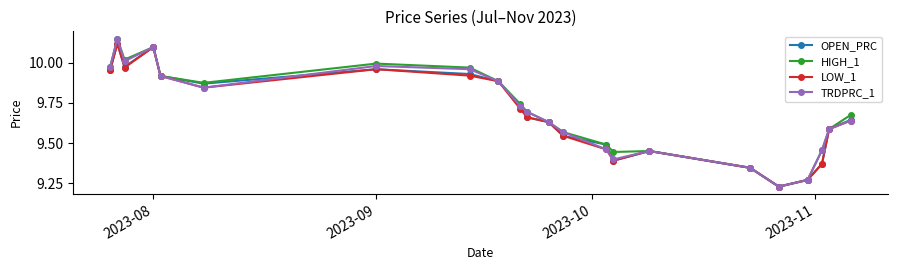

At how many categories does at least one series exceed 9?

22